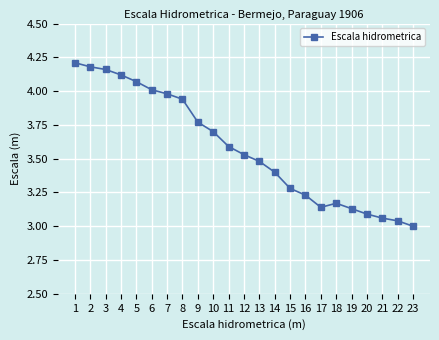

True or false: there are more than 1 points higher than both neighbors.

False